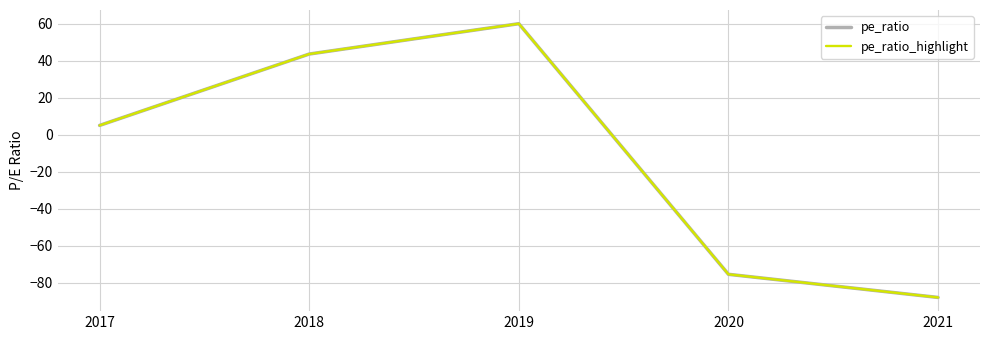

Does the chart have visible grid lines?

Yes